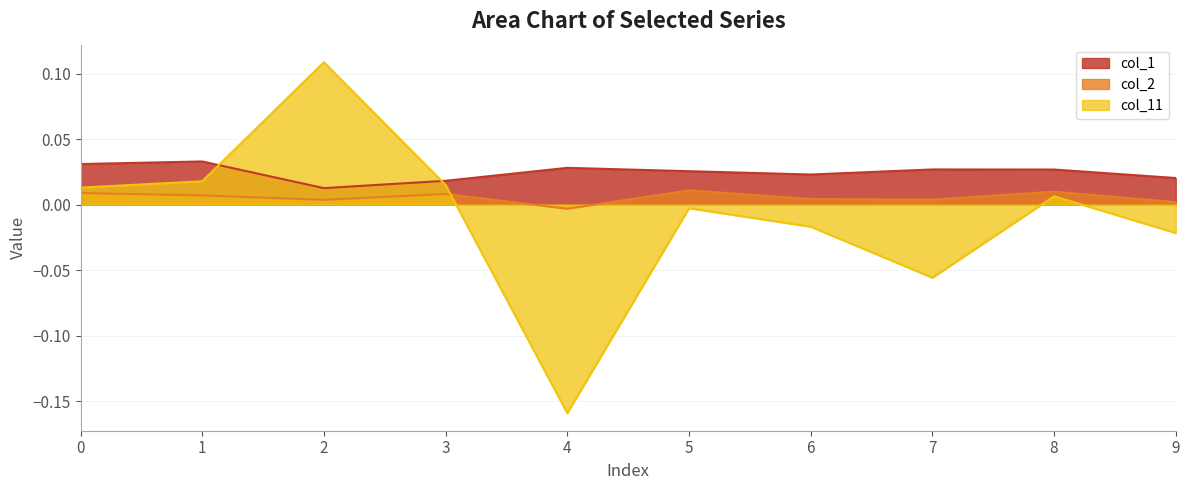

How many data points does each series have?

10